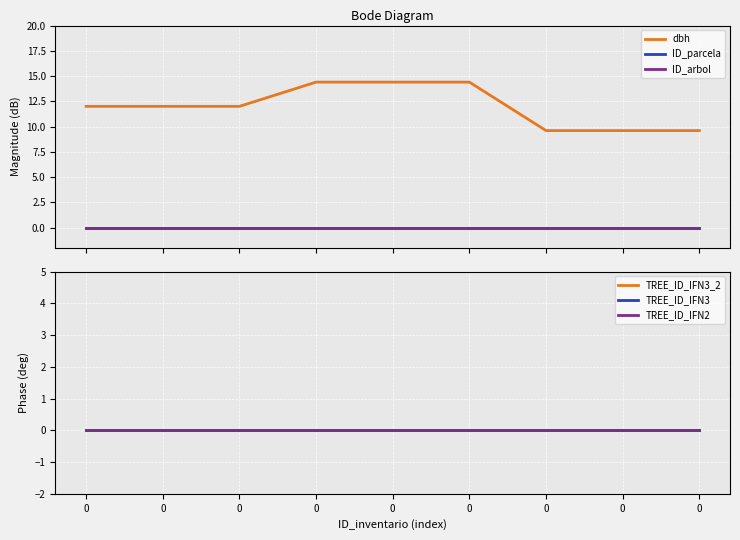

How many lines are shown in the chart?

6